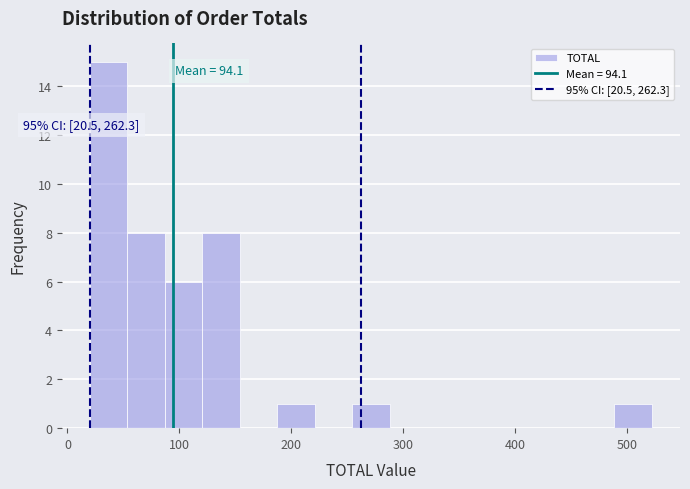

Read against the x-axis, roughly where is the centre of the tallest bar?

40